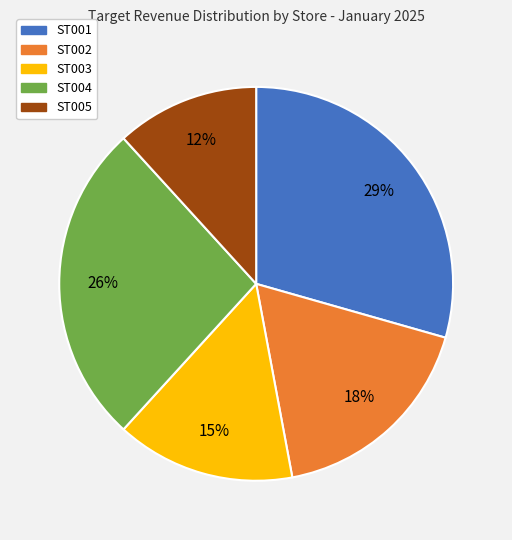

Combined, do ST003 and ST002 account for over 50%?

No